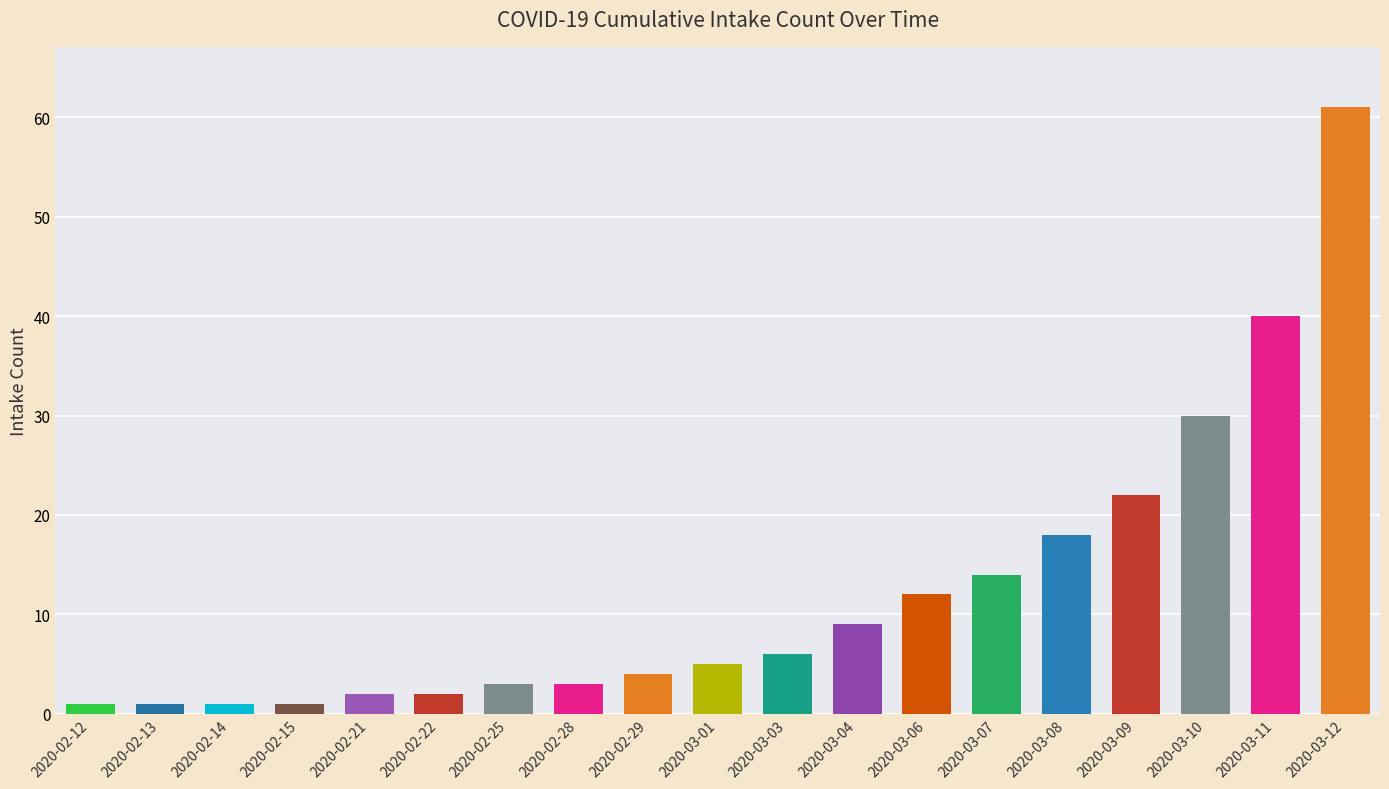

What value does the data have at 2020-03-03?

6